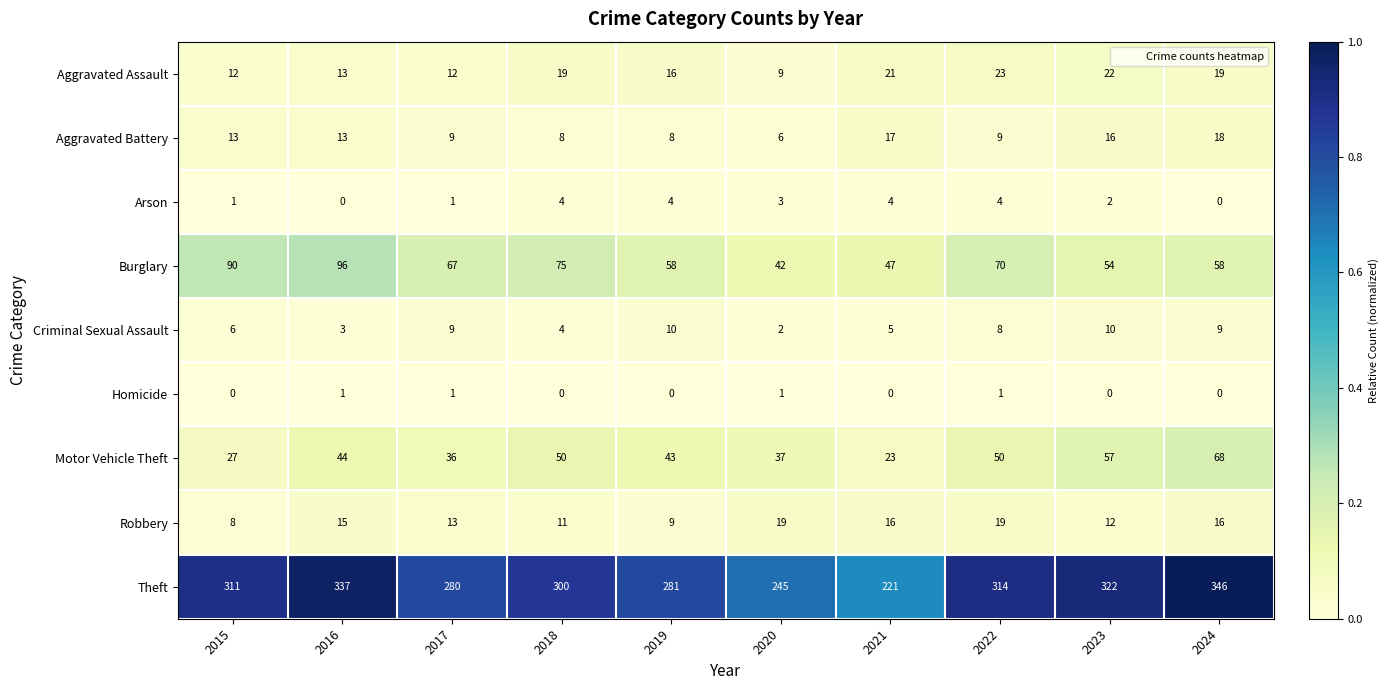

Where is Burglary nearest to the value 69?

2022